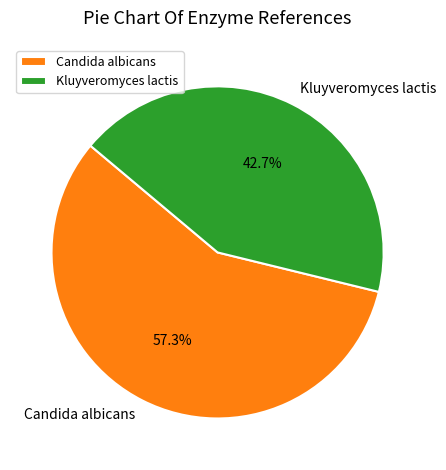

Between Candida albicans and Kluyveromyces lactis, which is larger?

Candida albicans